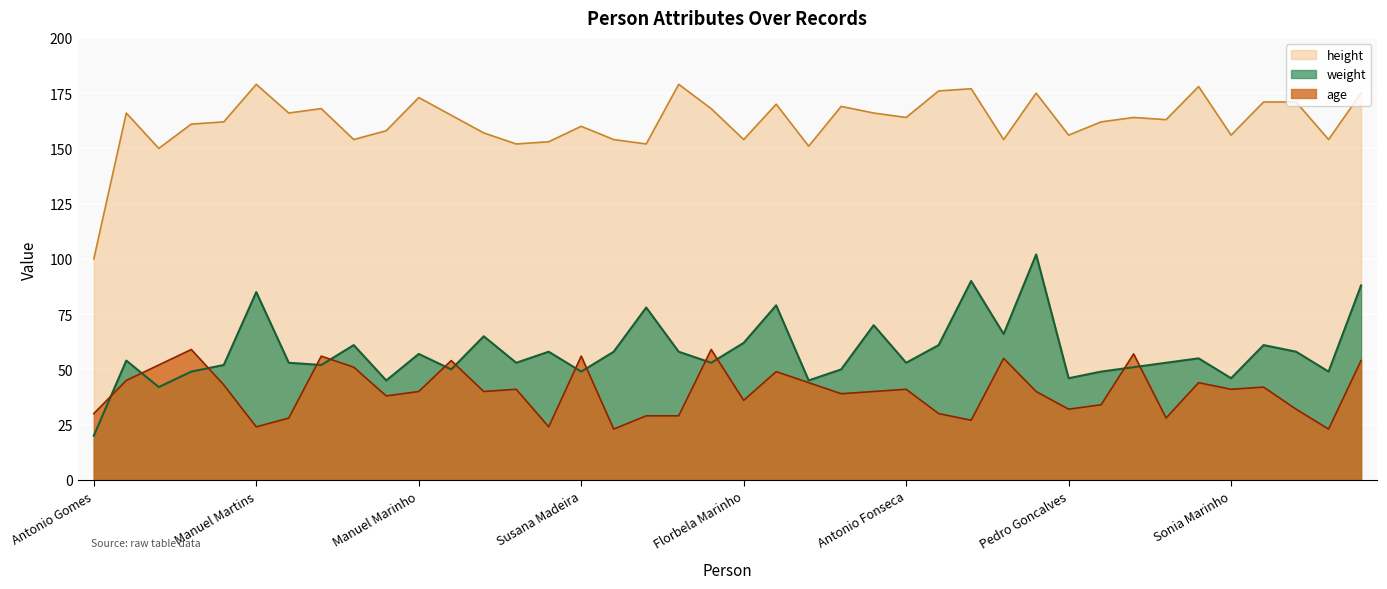

Does the chart display data point markers on the line(s)?

No